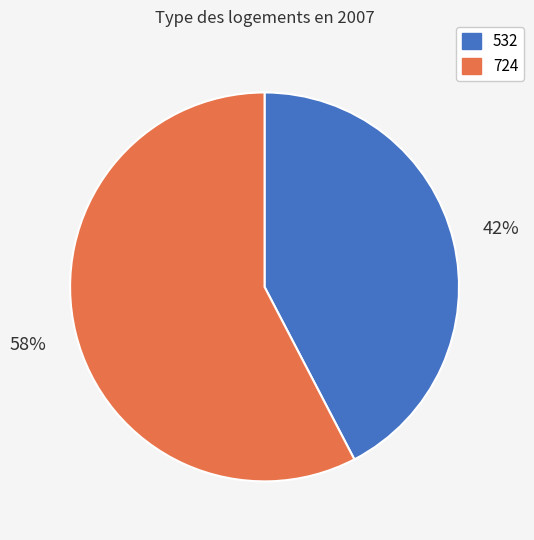

Which slice is the largest?

724